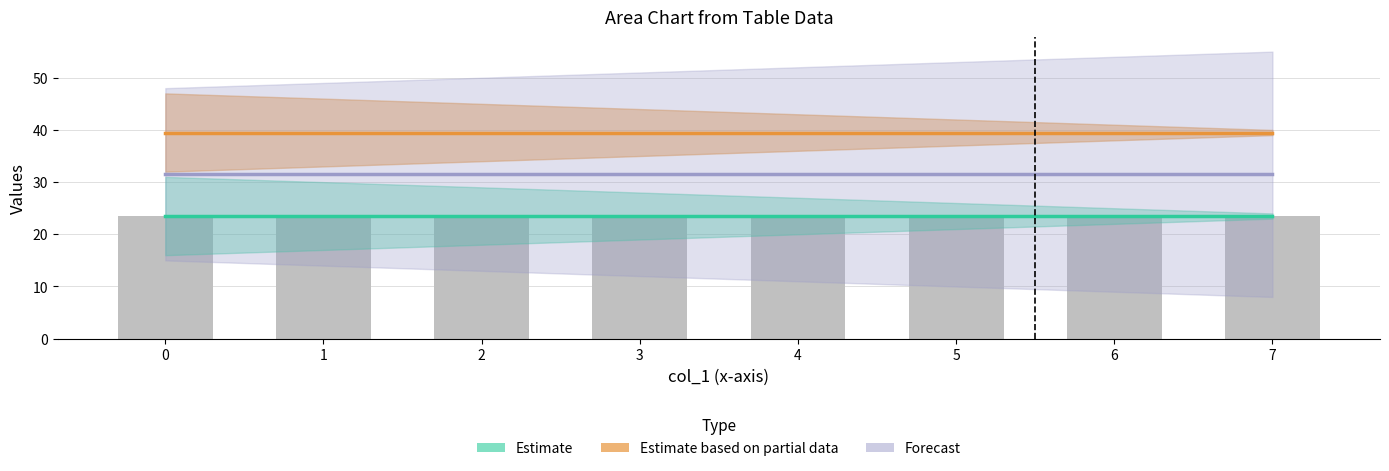

True or false: Estimate based on partial data has a value of 14.0 at 4.

False